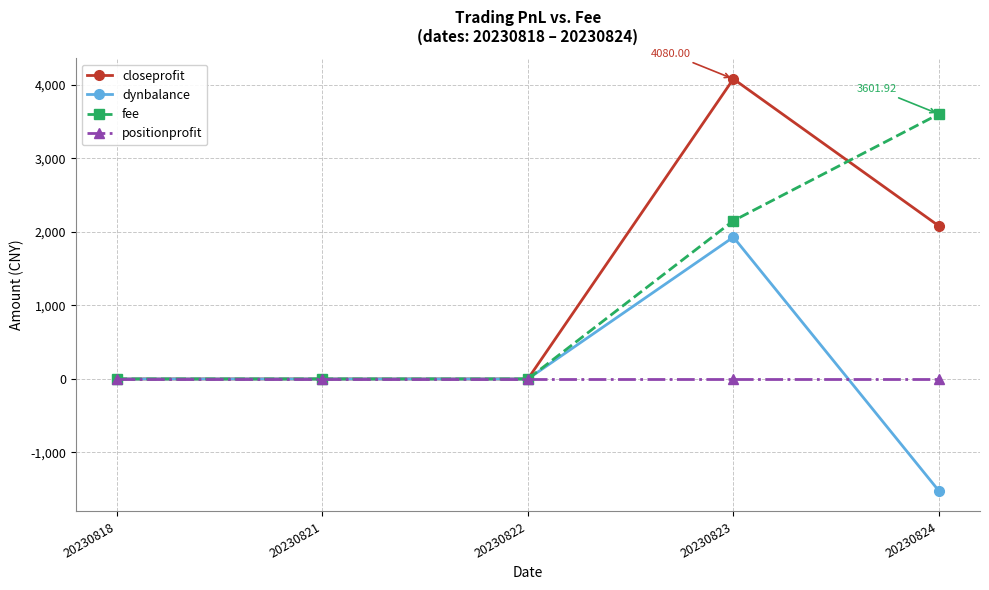

At which category is the sum across all series the highest?

20230823